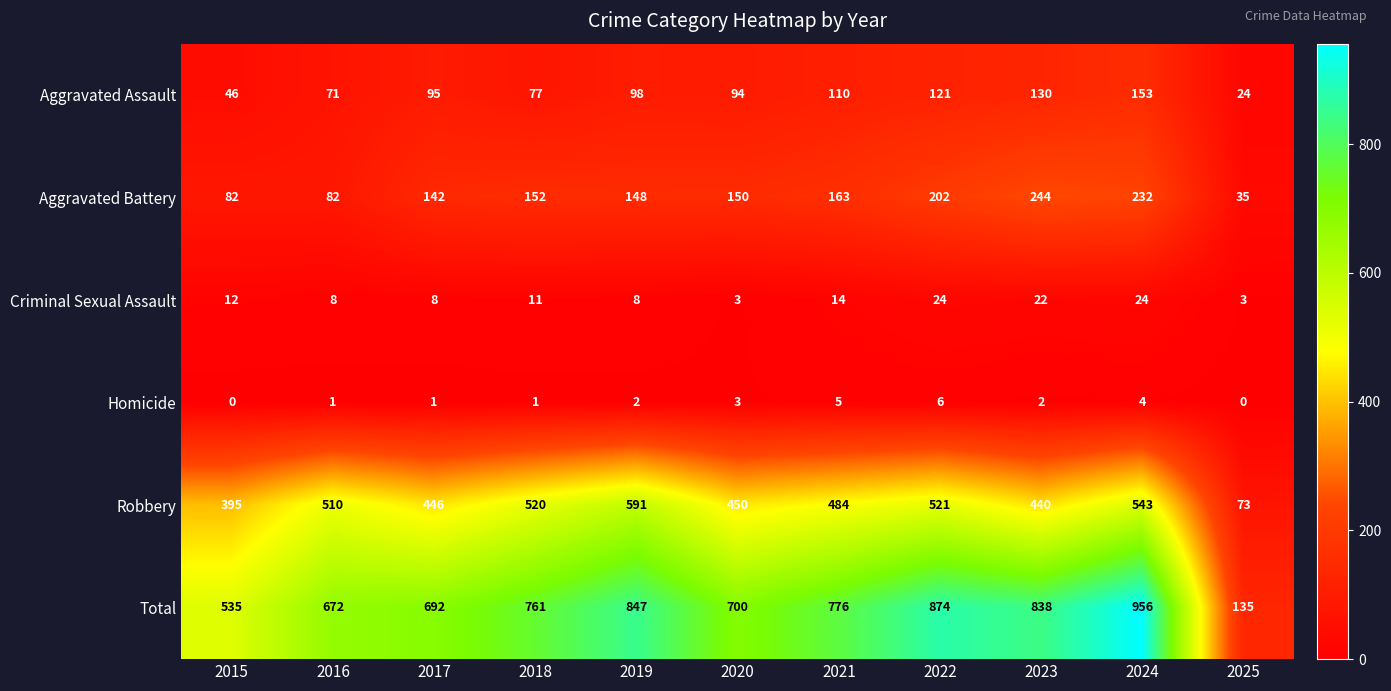

What is the difference between the second highest and second lowest values in the Aggravated Battery series?

150